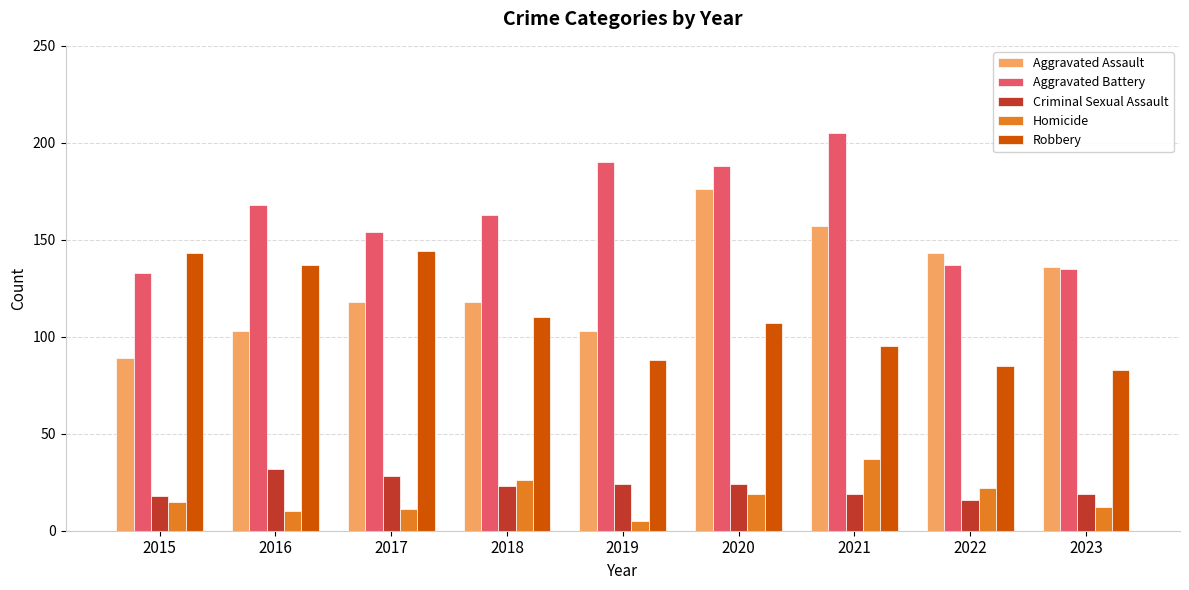

Count the number of data series in this chart.

5